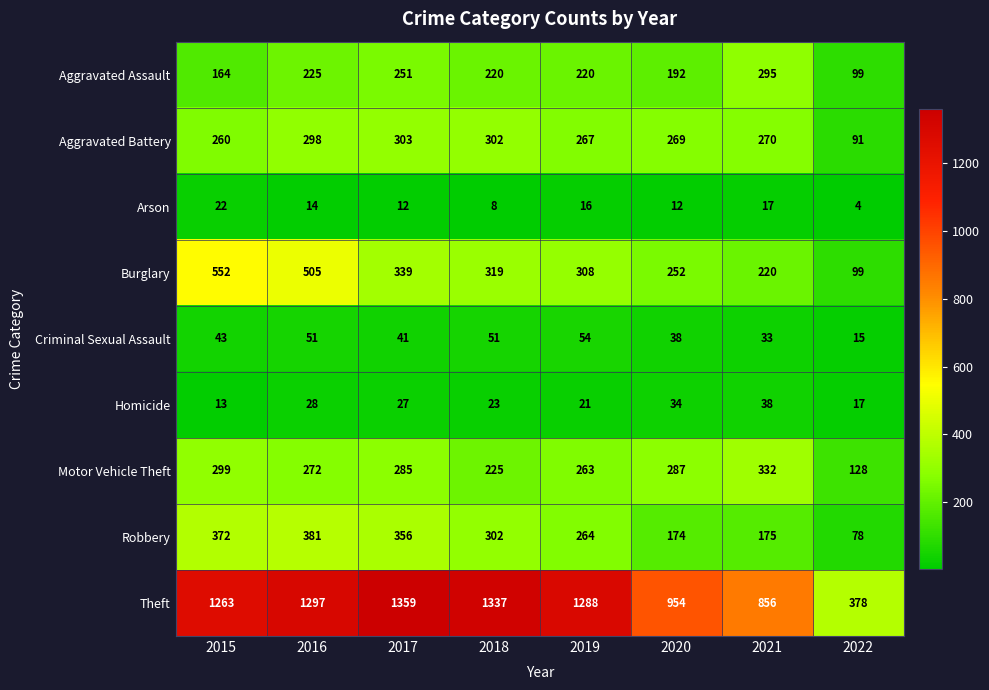

At which category is the sum across all series the highest?

2016